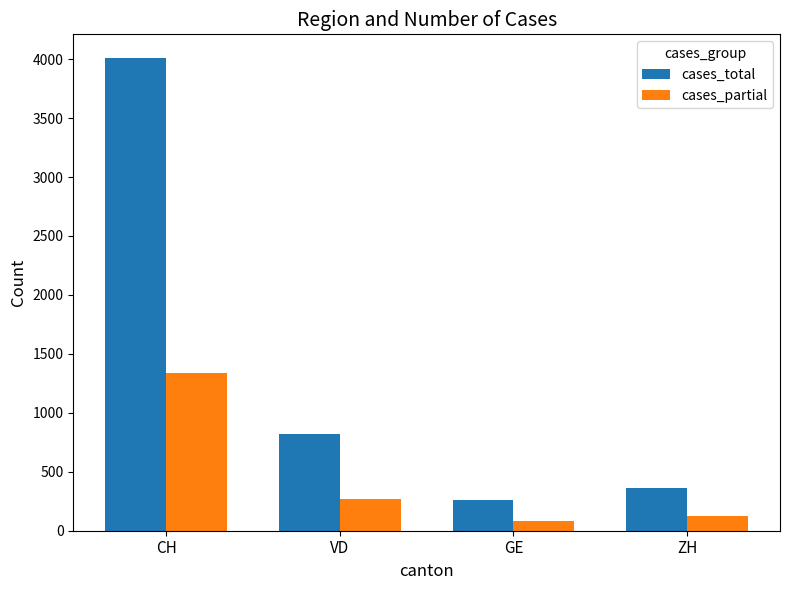

Reading right to left, what are all the values shown in this chart?

cases_total: ZH=363	GE=257	VD=821	CH=4010
cases_partial: ZH=121	GE=85	VD=273	CH=1336